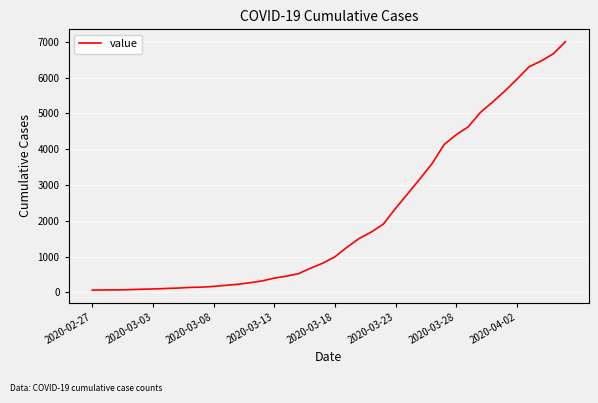

What is the maximum value shown in the chart?

7003